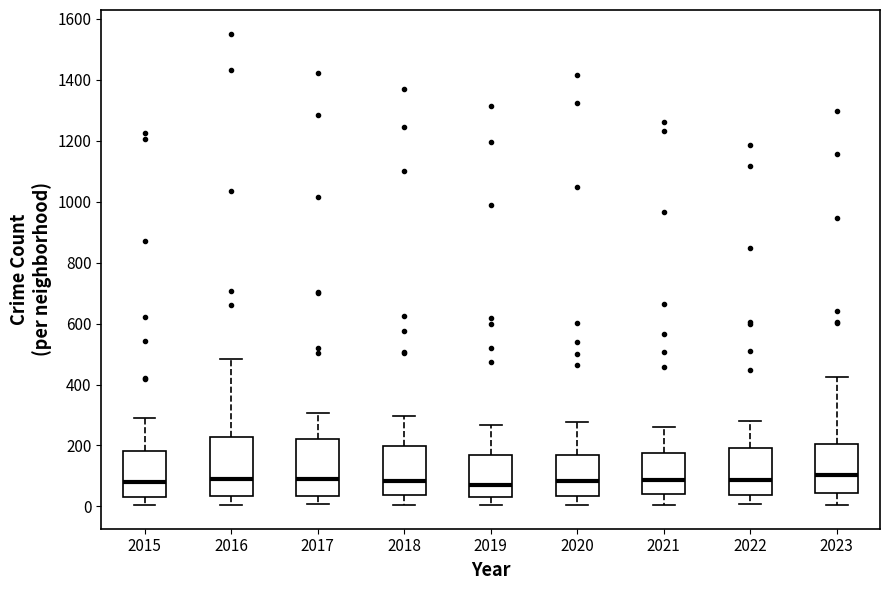

Reading left to right, transcribe this box plot: for each box, give where its median line is, the range the box spans, and where its two whiskers end, as read against the y-axis. The values are not printed on the chart, so give them approximately, as read against the axis.

2015: median 80, box 40 to 180, whiskers 0 to 300
2016: median 80, box 40 to 220, whiskers 0 to 480
2017: median 80, box 40 to 220, whiskers 0 to 300
2018: median 80, box 40 to 200, whiskers 0 to 300
2019: median 80, box 20 to 160, whiskers 0 to 260
2020: median 80, box 40 to 160, whiskers 0 to 280
2021: median 80, box 40 to 180, whiskers 0 to 260
2022: median 80, box 40 to 200, whiskers 0 to 280
2023: median 100, box 40 to 200, whiskers 0 to 420